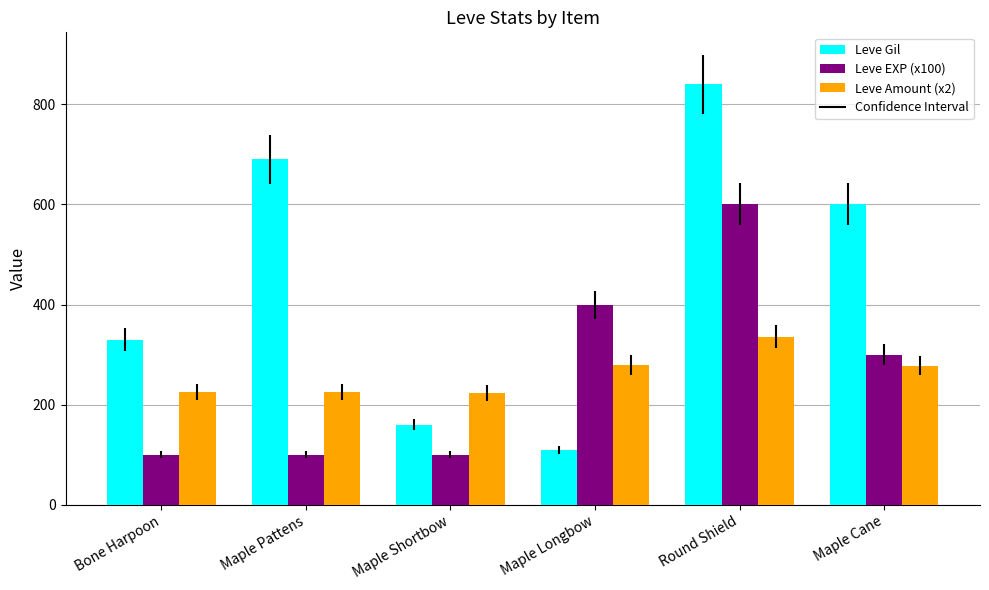

What is the difference between the maximum and minimum values in the Leve Gil series?

730